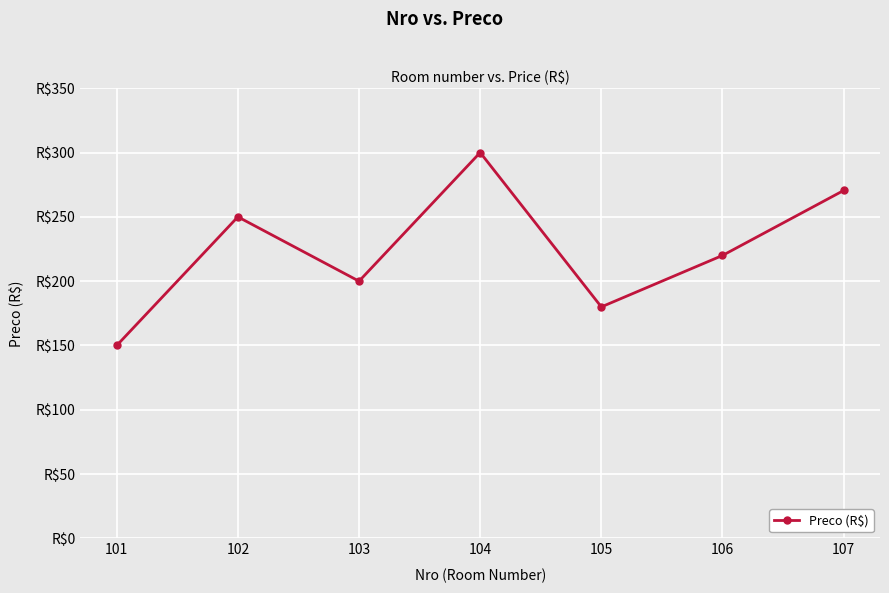

Where is the first local maximum?

102